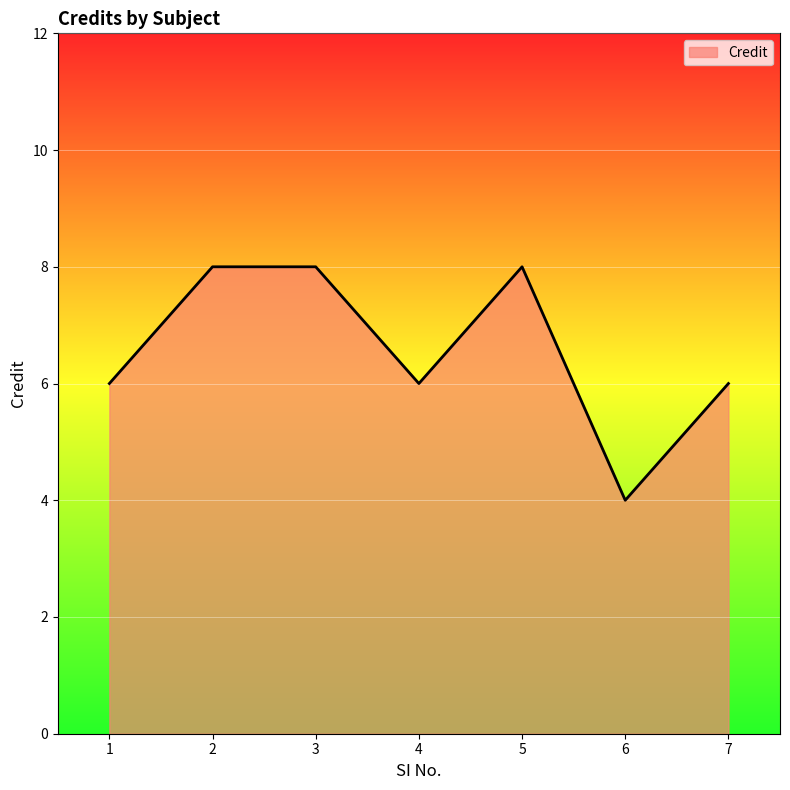

Reading left to right, extract all data points from this chart.

6	8	8	6	8	4	6